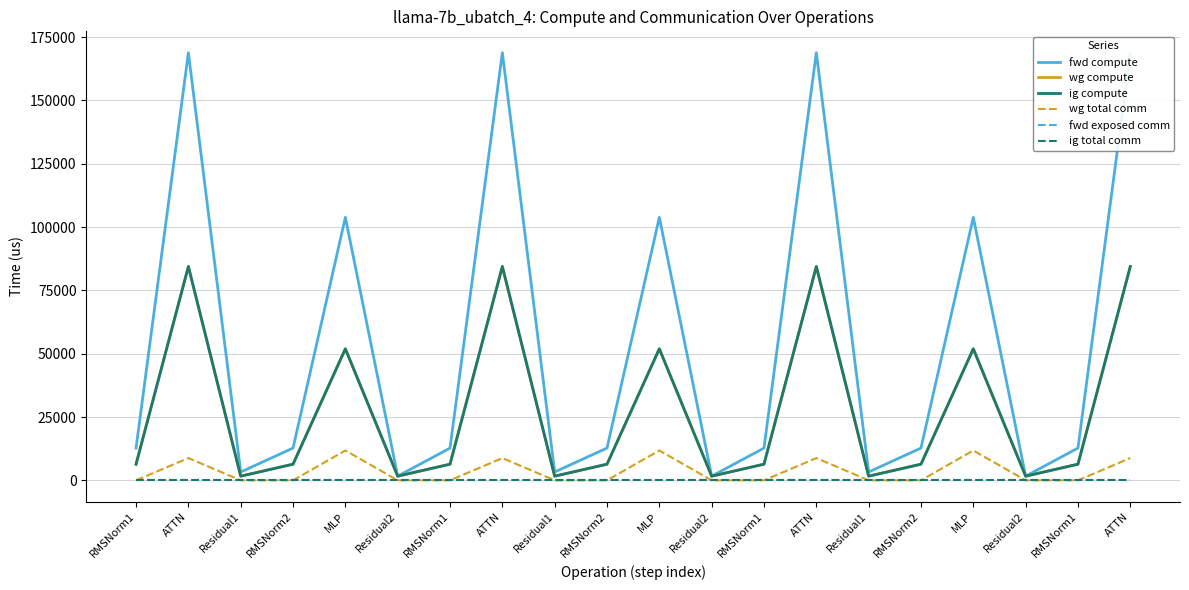

Does the chart display data point markers on the line(s)?

No